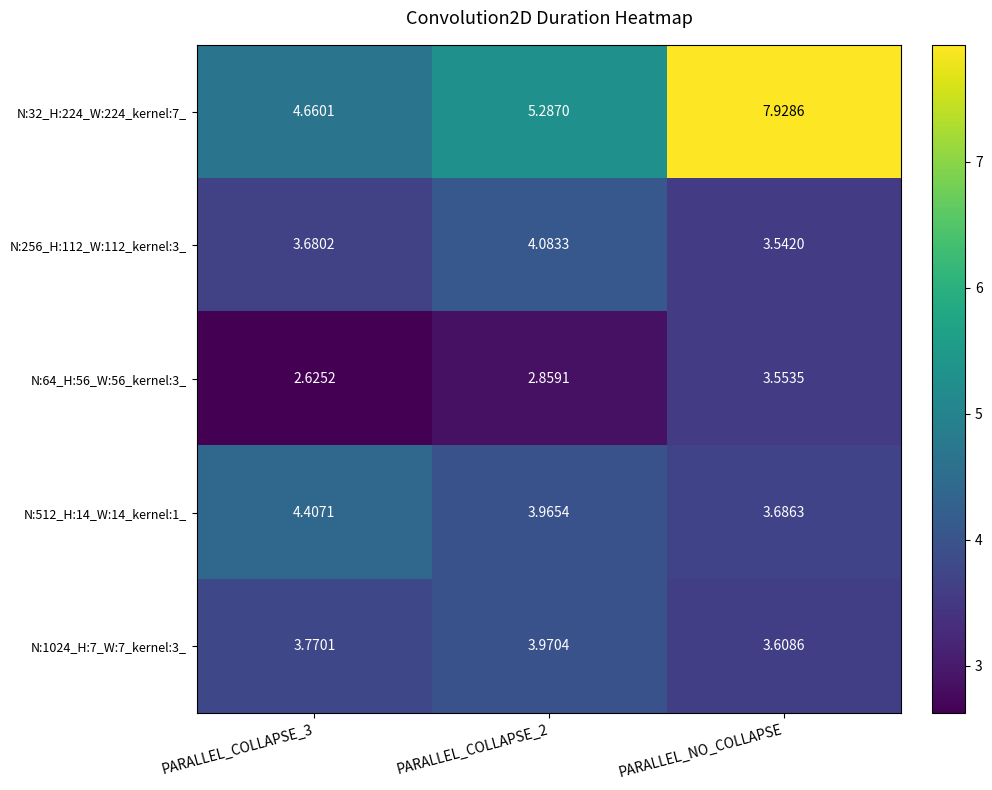

Count the number of categories in the chart.

3